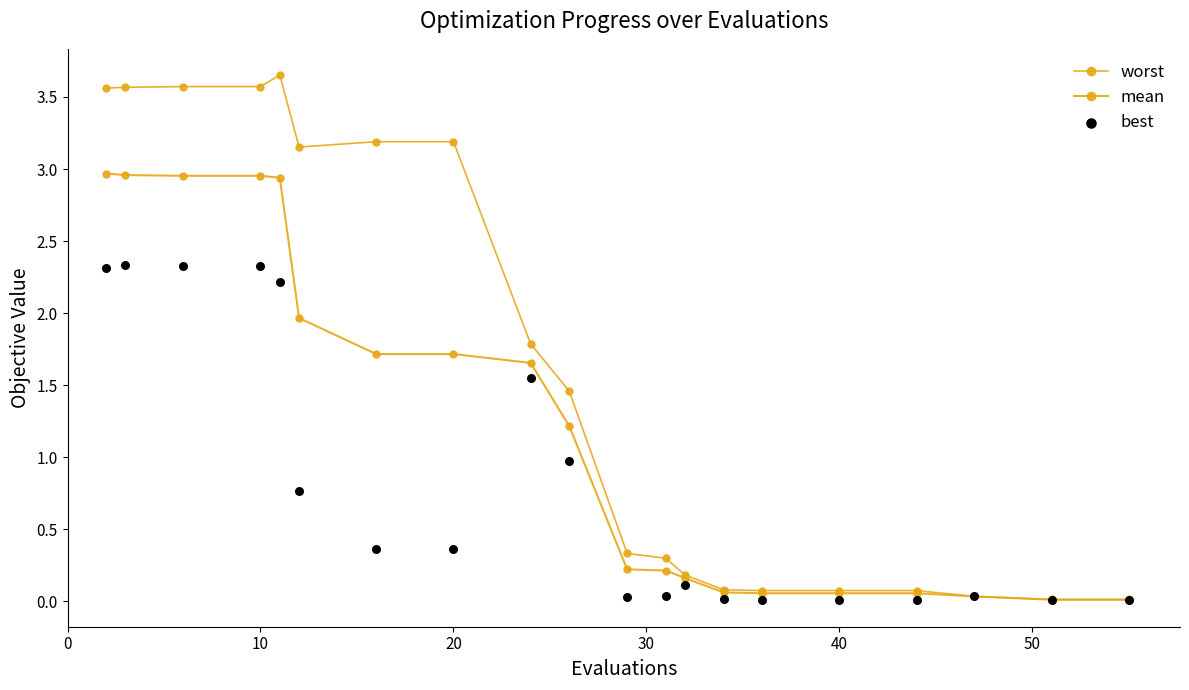

What are all the series names shown in the legend?

worst, mean, best